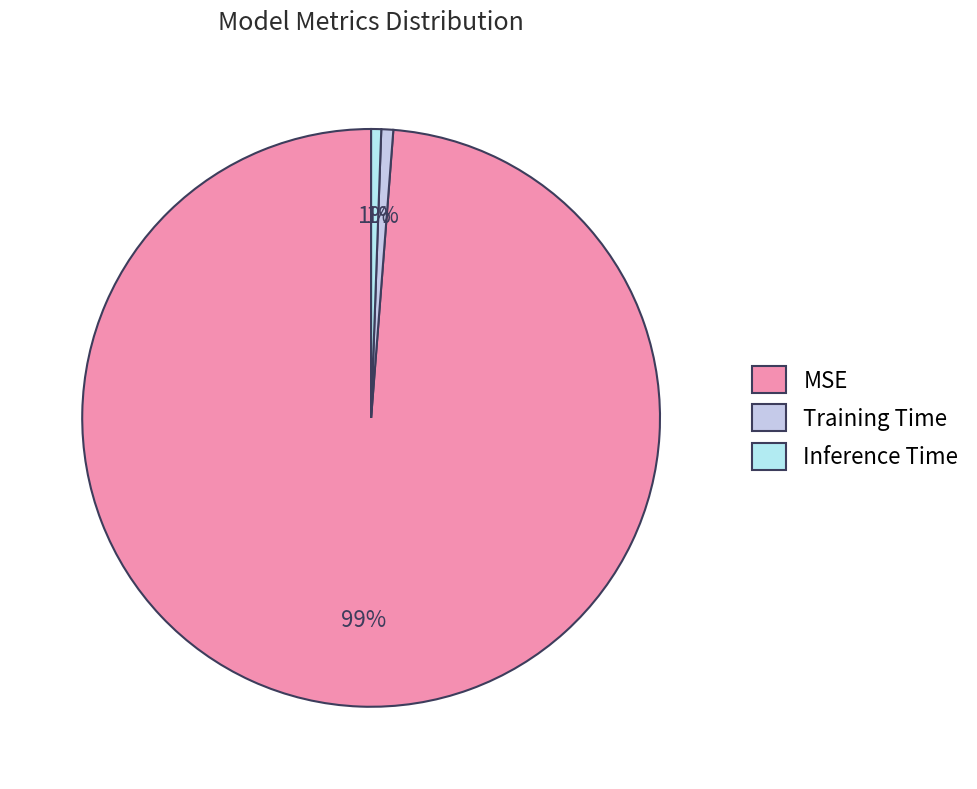

Count the number of slices in the pie.

3